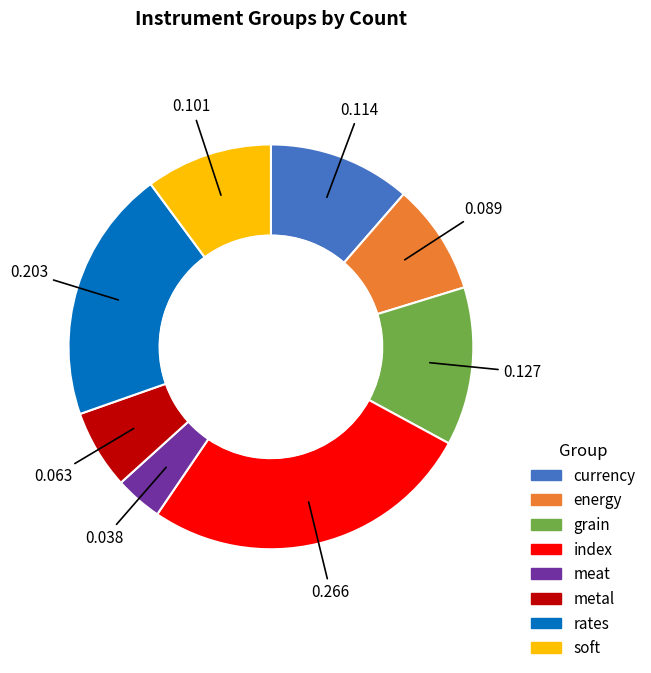

Is the sum of metal and energy greater than half?

No